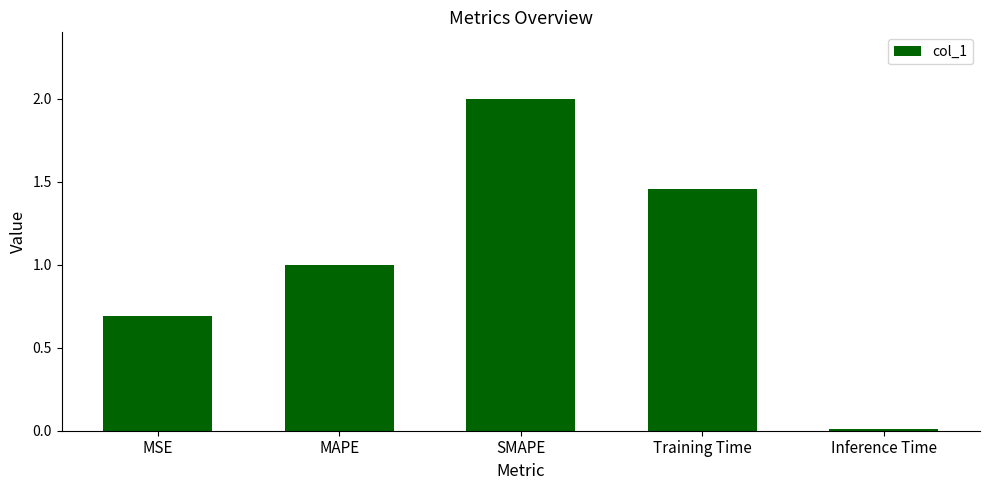

What is the average value?

1.0